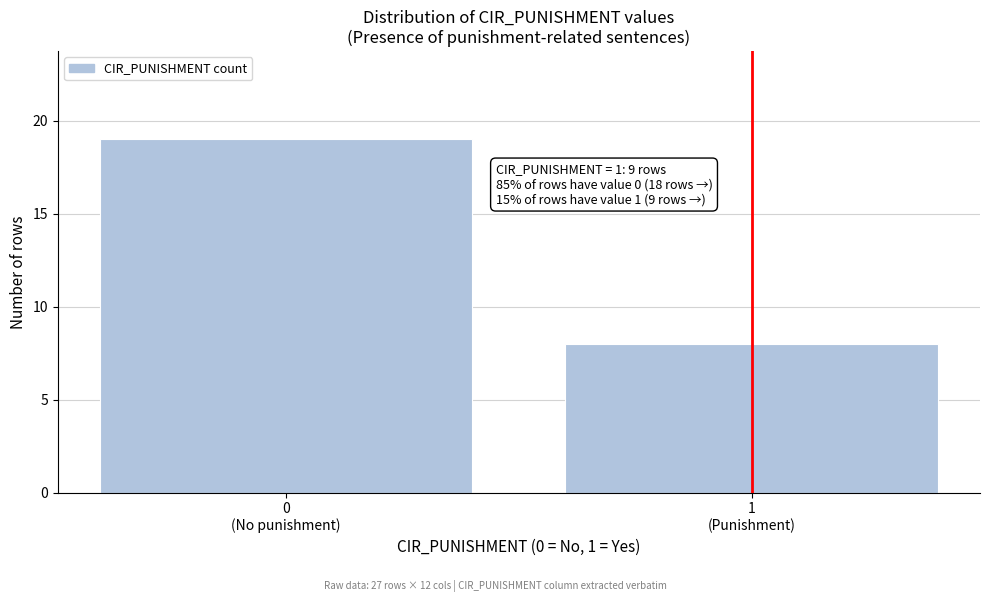

Reading right to left, list all the values displayed in this chart.

8	19